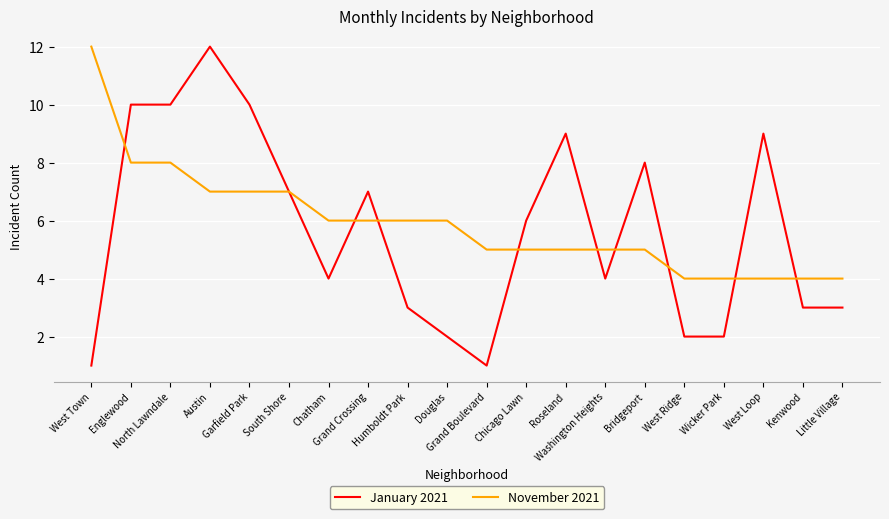

What is the average value of the November 2021 series?

6